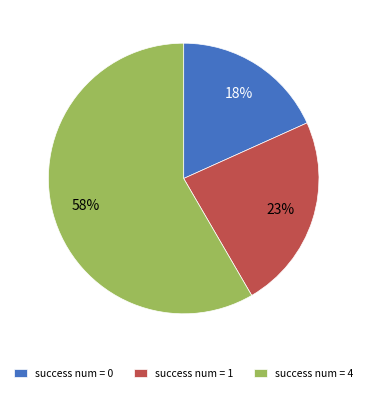

Approximately how many times larger is the value at success num = 0 compared to success num = 1?

0.8